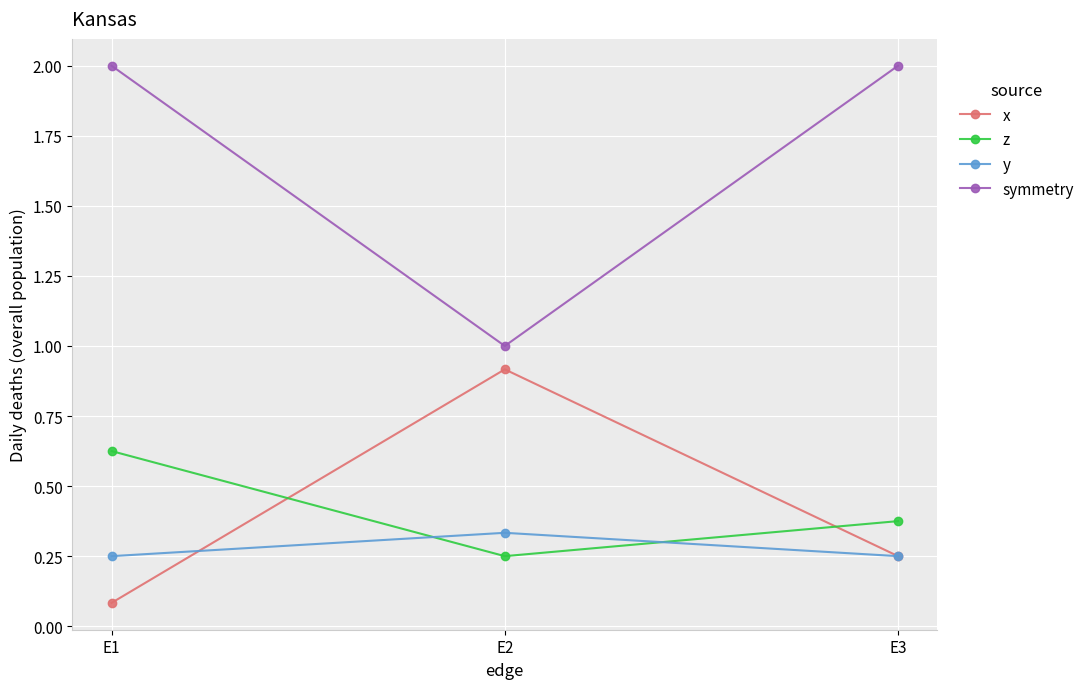

Is the value of symmetry at E3 greater than the value of z at E1?

Yes